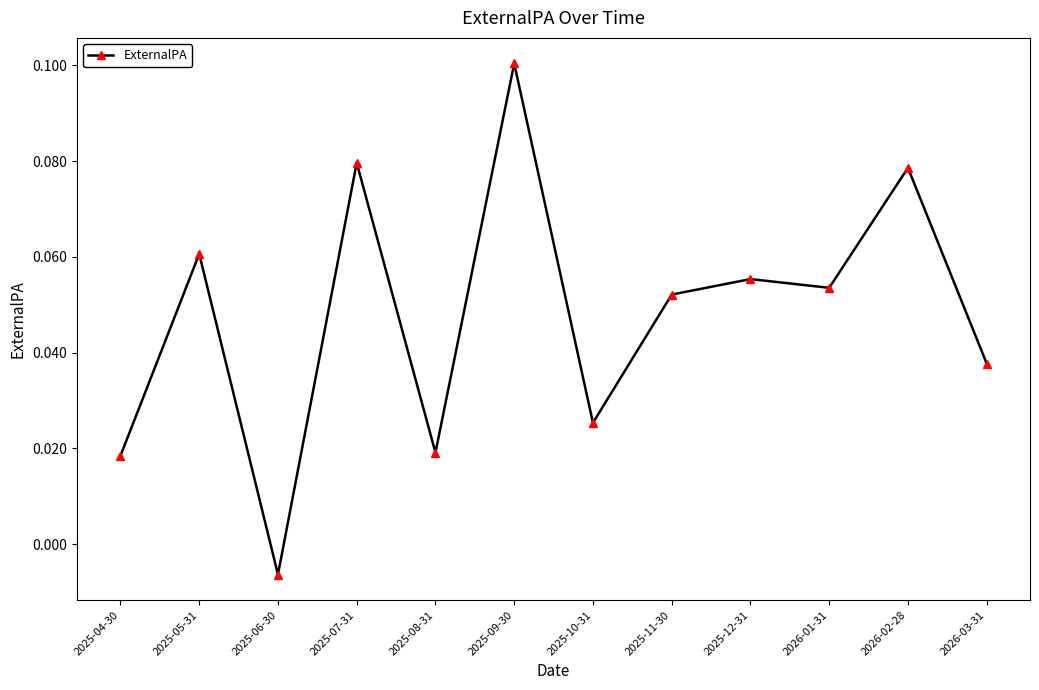

At which category does the chart reach its peak across all series?

2025-09-30